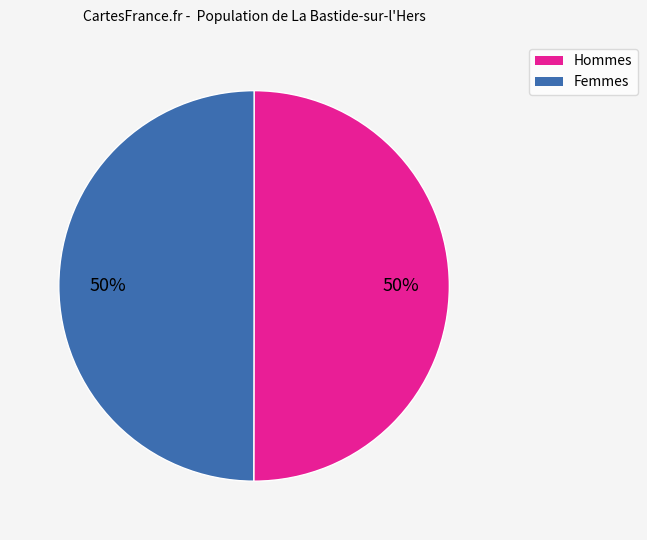

To the nearest percent, what is the average slice percentage?

50%